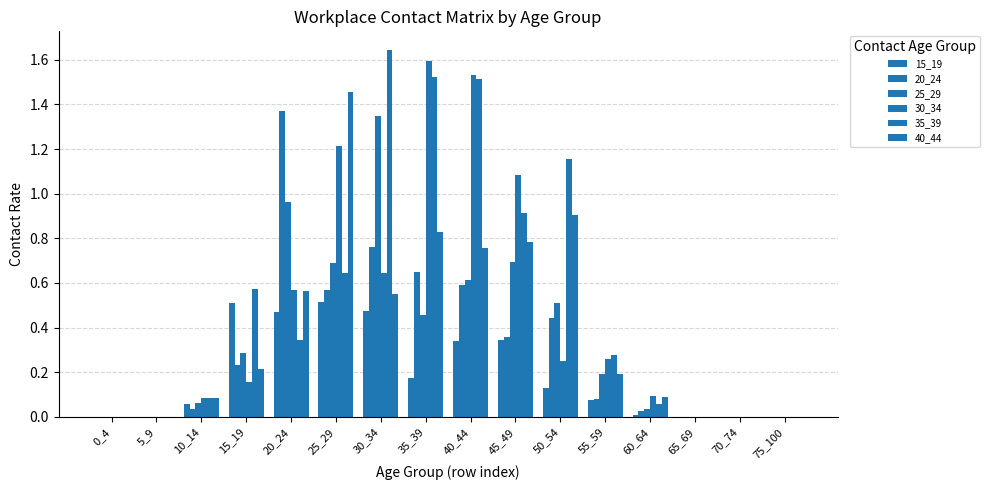

What is the difference between the maximum and minimum values in the 20_24 series?

1.4